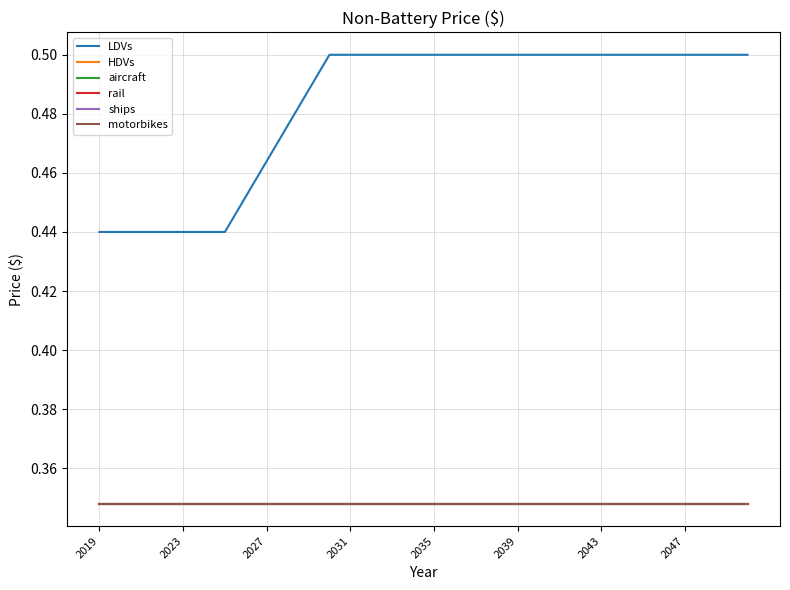

Is this an area chart (filled region under the line)?

No